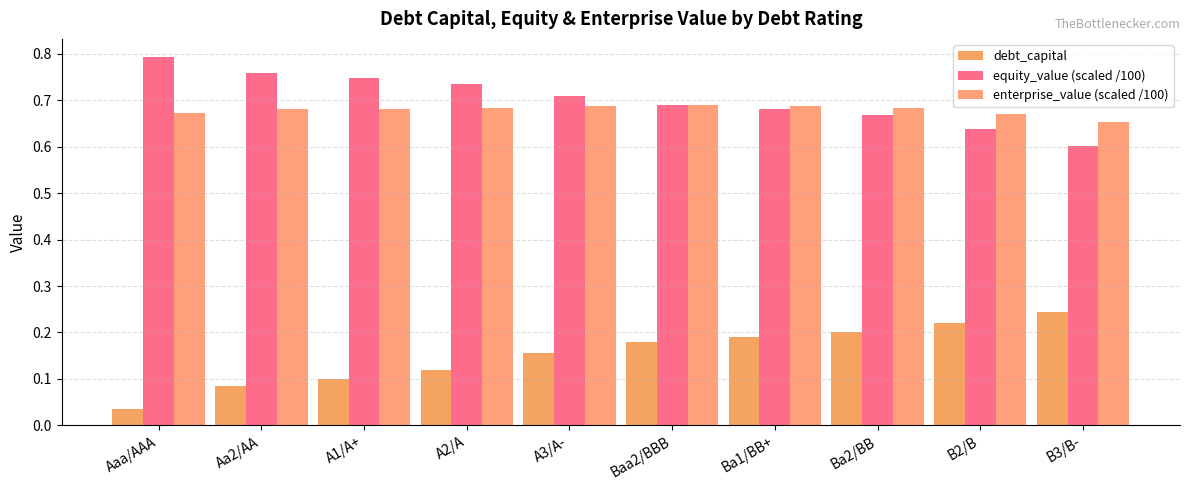

At which category is the sum across all series the highest?

Baa2/BBB